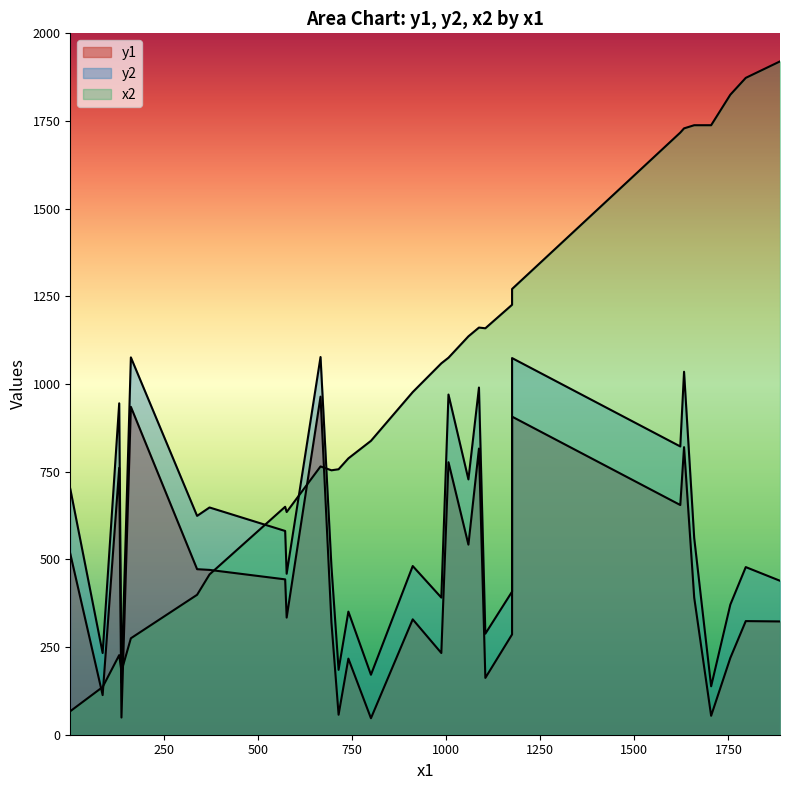

What is the difference between the x2 values at 1059 and 740?

348